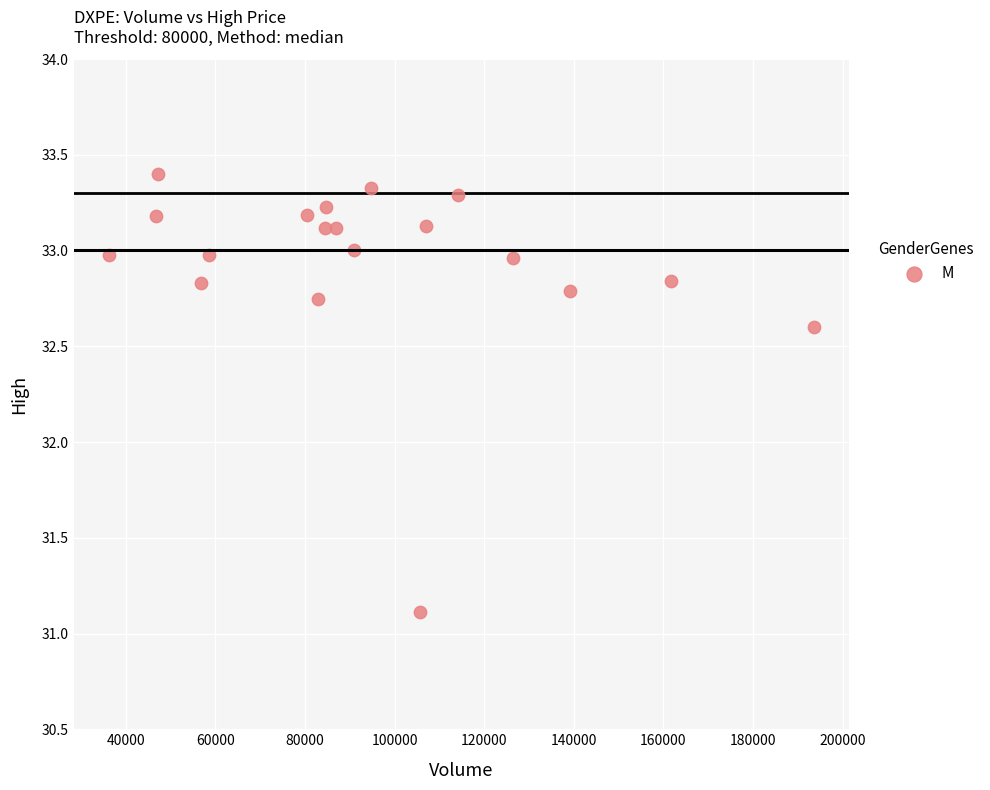

What Y value in the scatter plot is closest to 32?

32.6